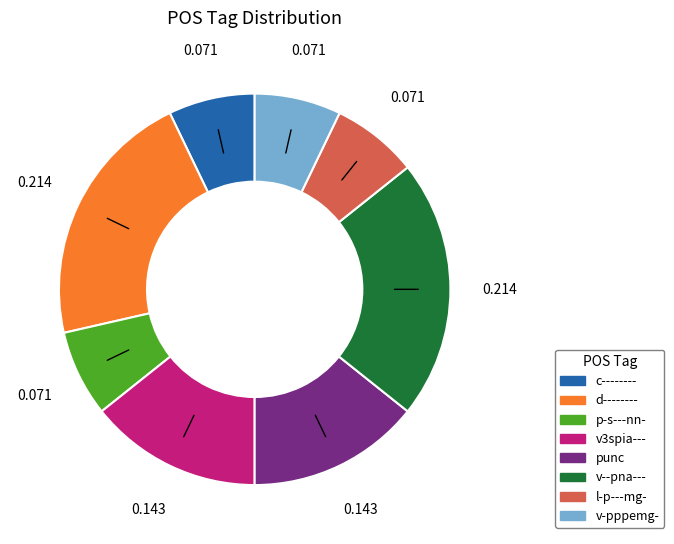

Between p-s---nn- and d--------, which is larger?

d--------